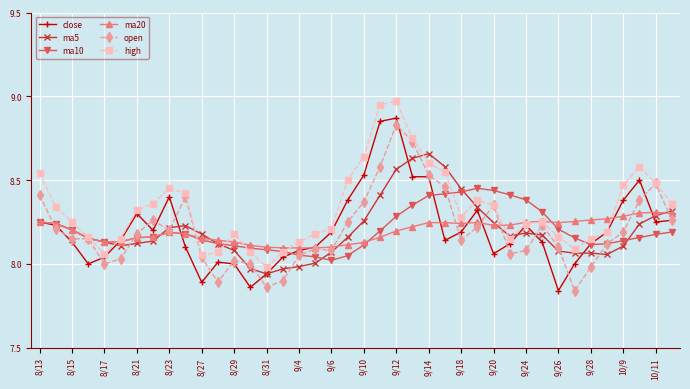

At how many categories does at least one series exceed 7?

40